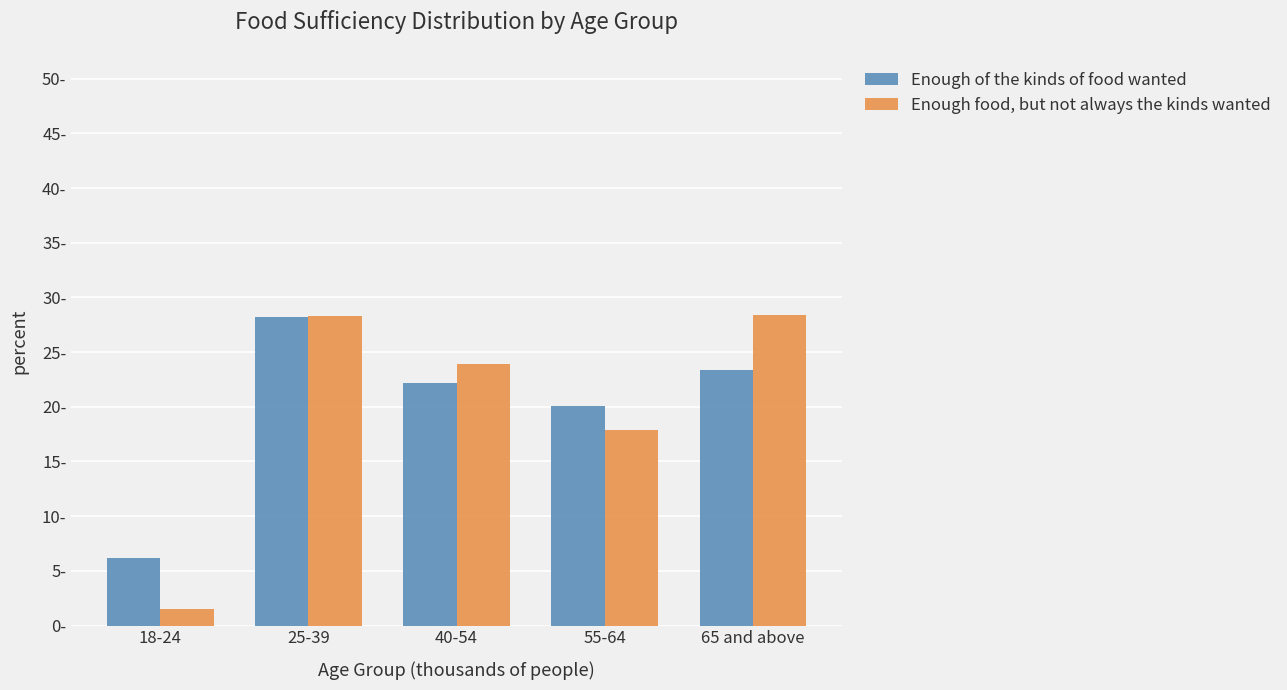

Are the bars grouped side by side (vs. stacked)?

Yes